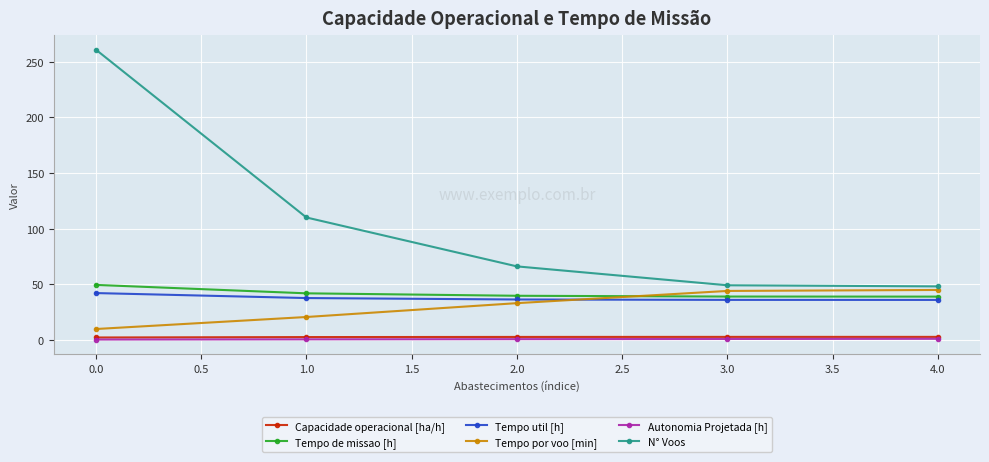

What is the value of the Tempo por voo [min] point at the 5th from the left?

44.8